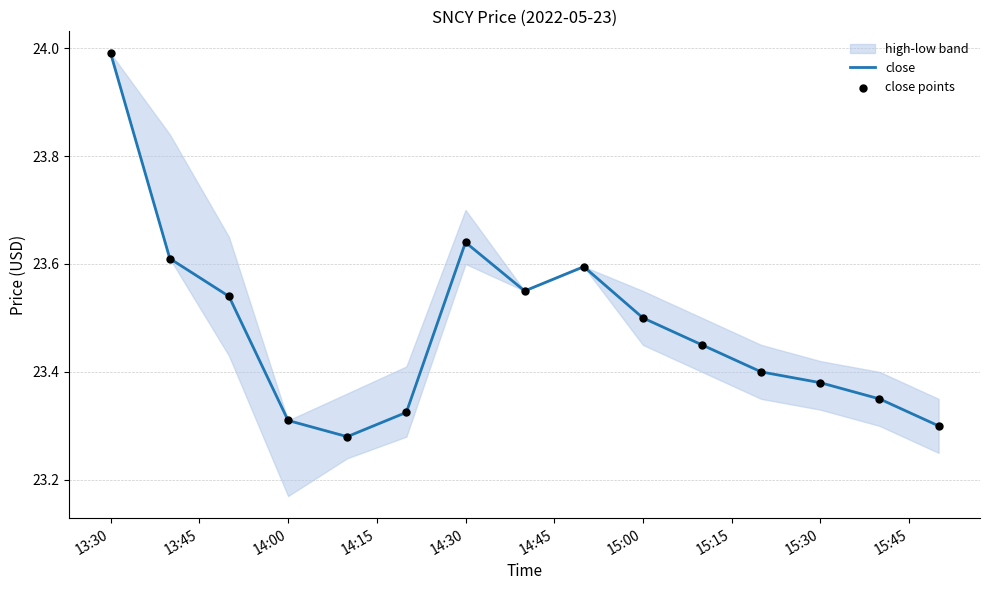

Which series has the largest total across all categories?

close